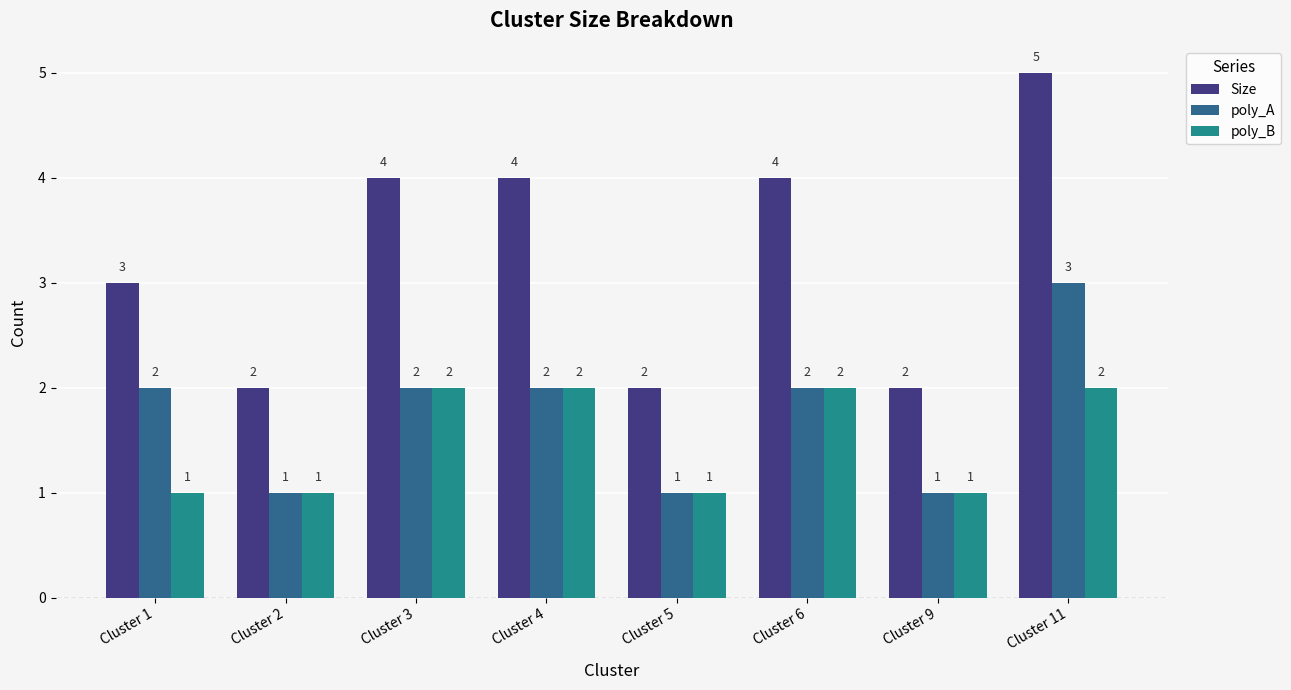

Which series has the largest total across all categories?

Size